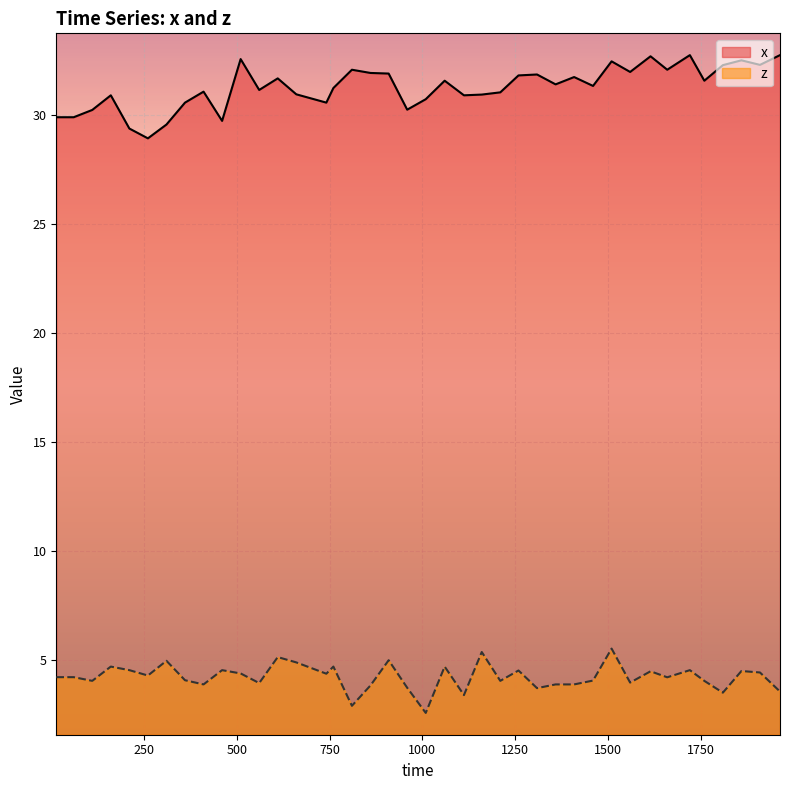

Which series has the largest total across all categories?

x